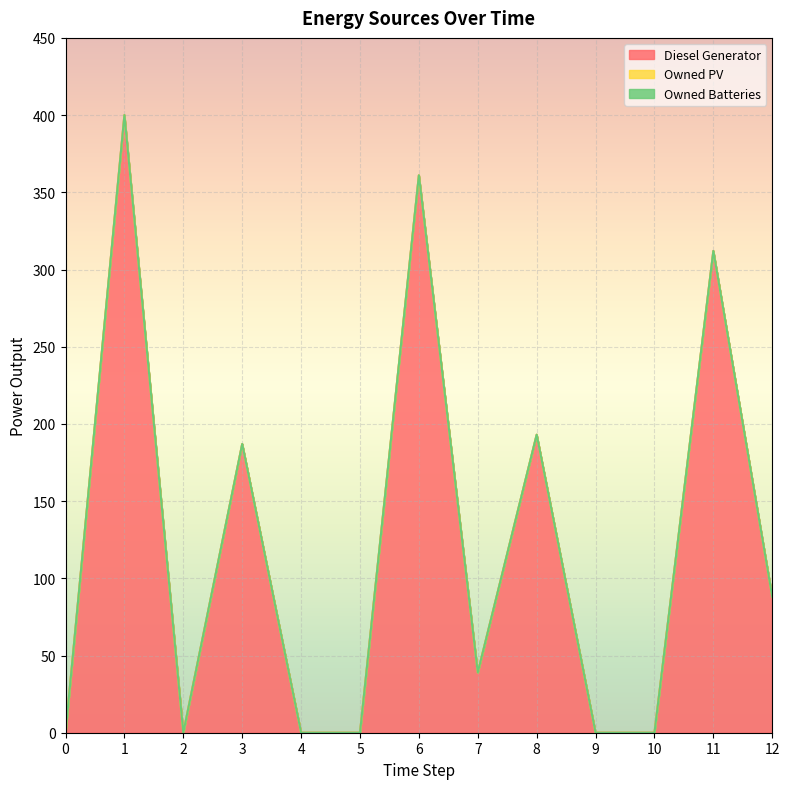

Does the chart display data point markers on the line(s)?

No